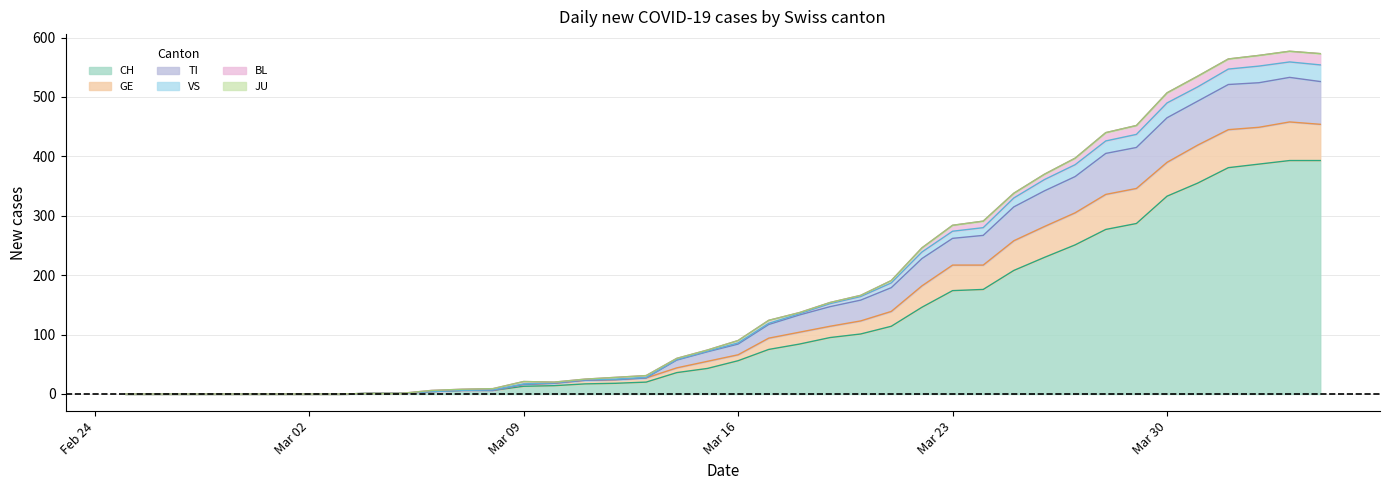

What is the highest value of the CH series?

393